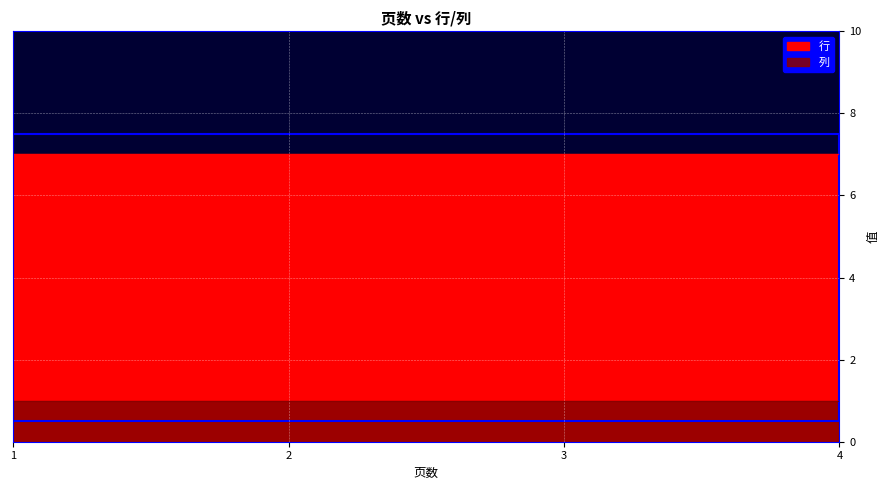

Which category has the highest value in the 列 series?

1